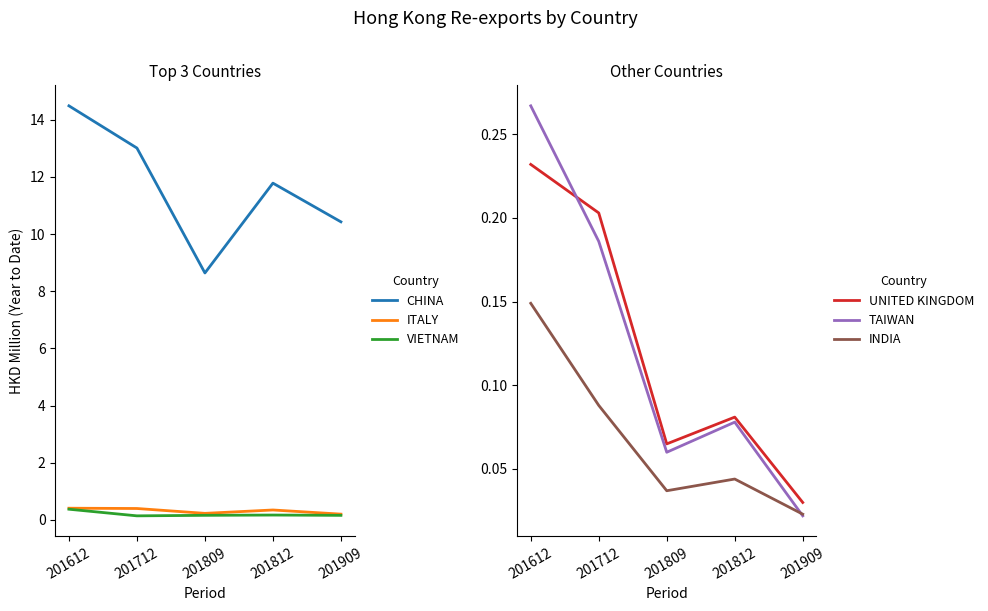

What is the spread (max minus min) of values at 201809?

8.6